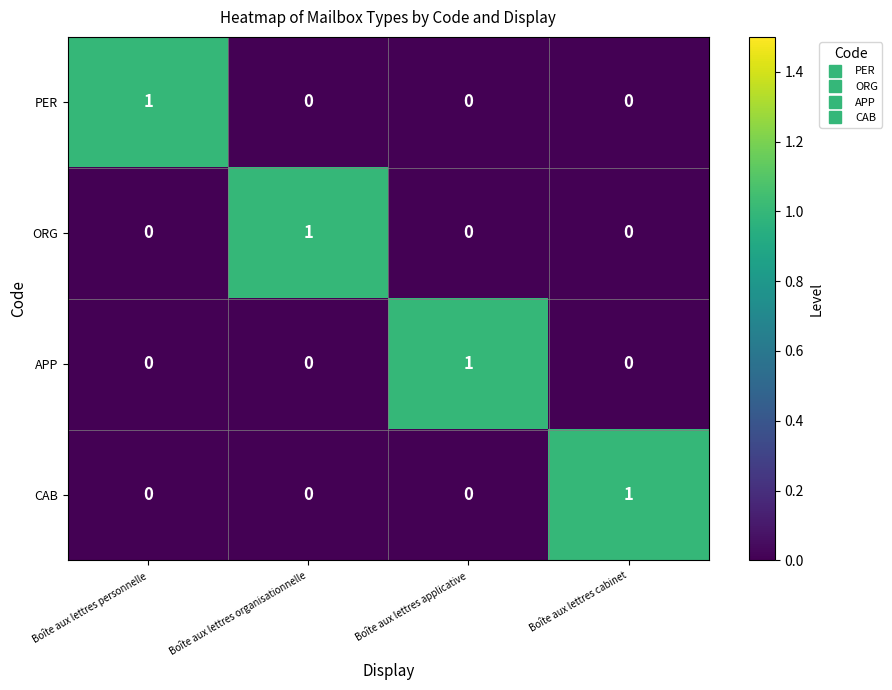

The value of ORG at Boîte aux lettres organisationnelle is 1. True or false?

False